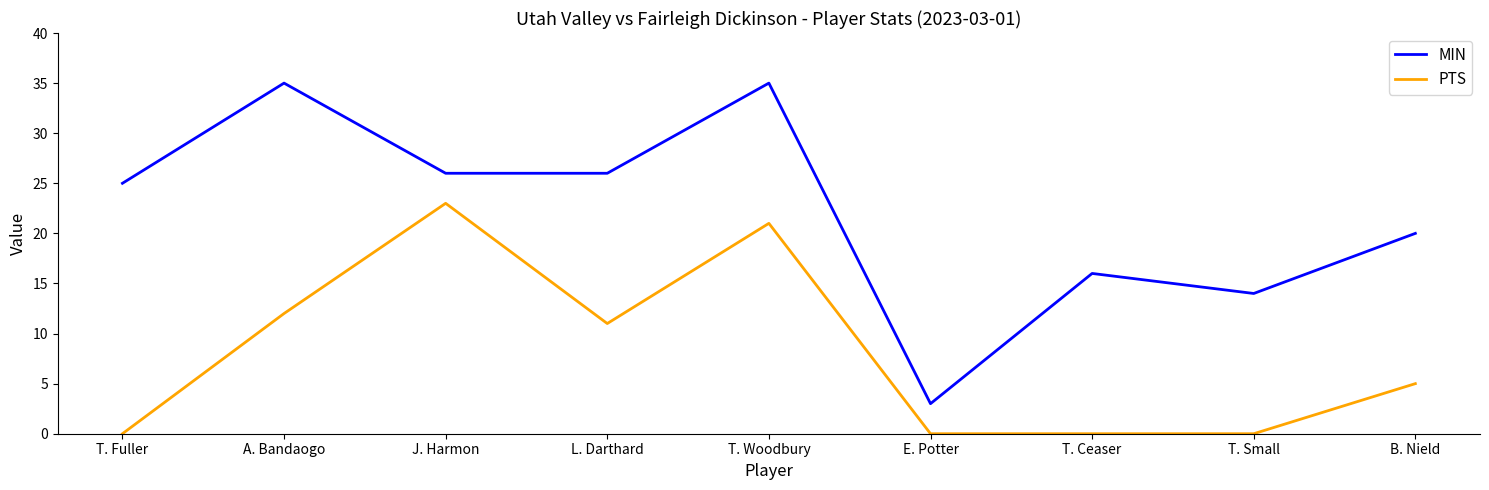

What is the difference between the maximum and minimum values in the MIN series?

32